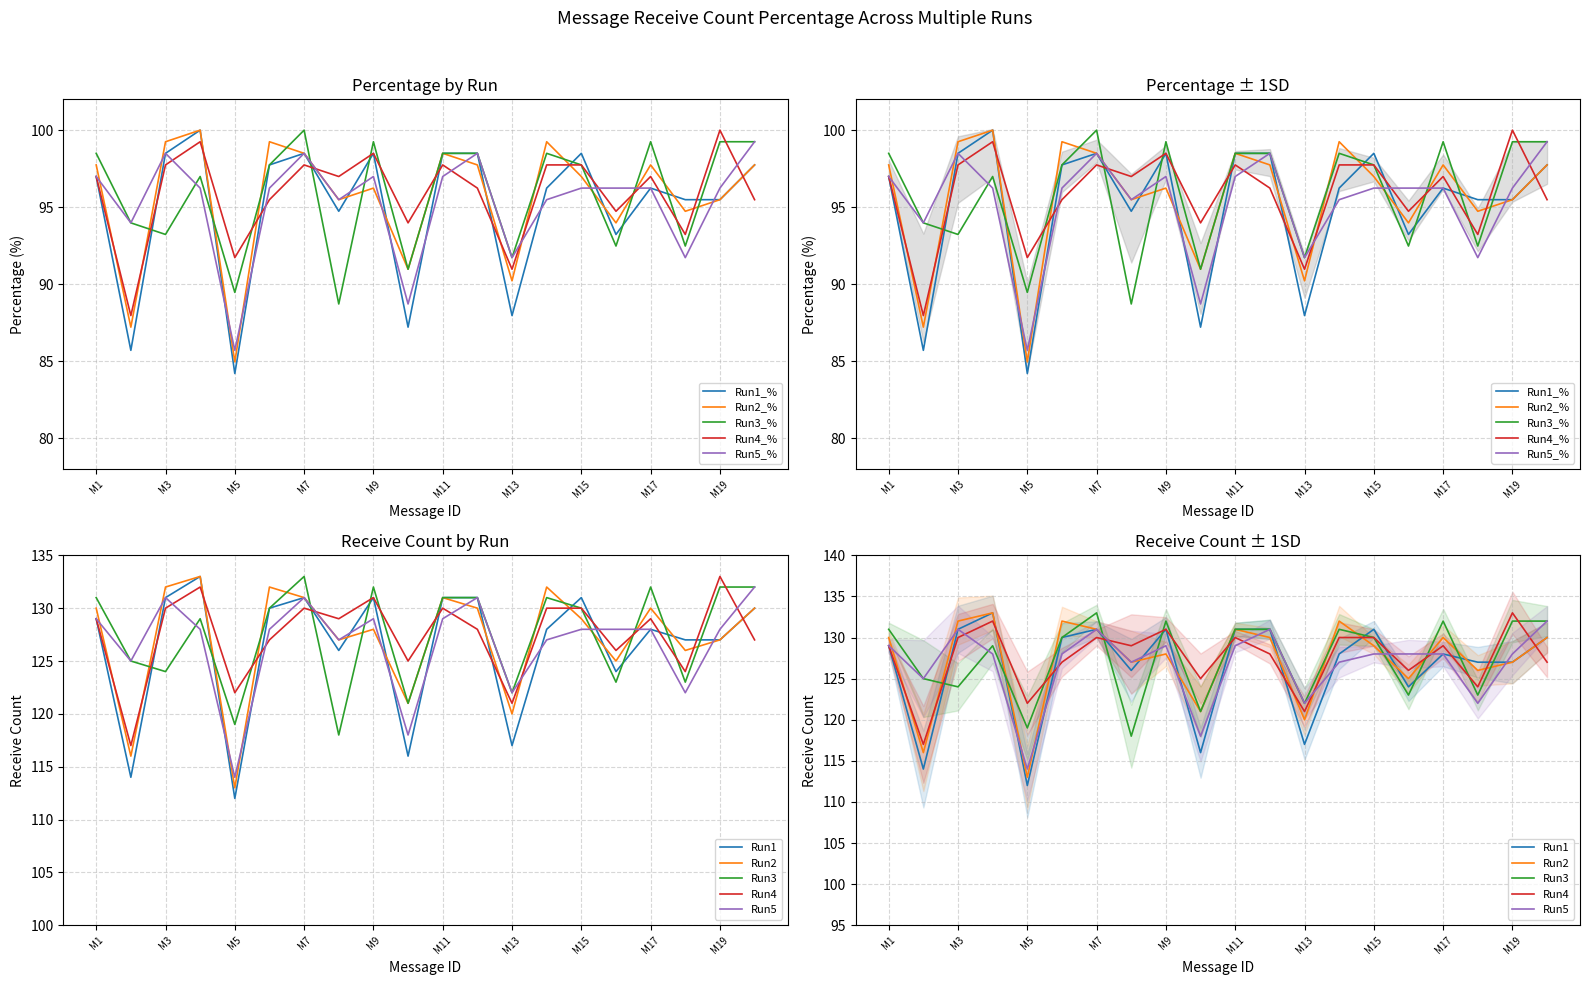

At which category does Run3_% reach its first local valley?

M3